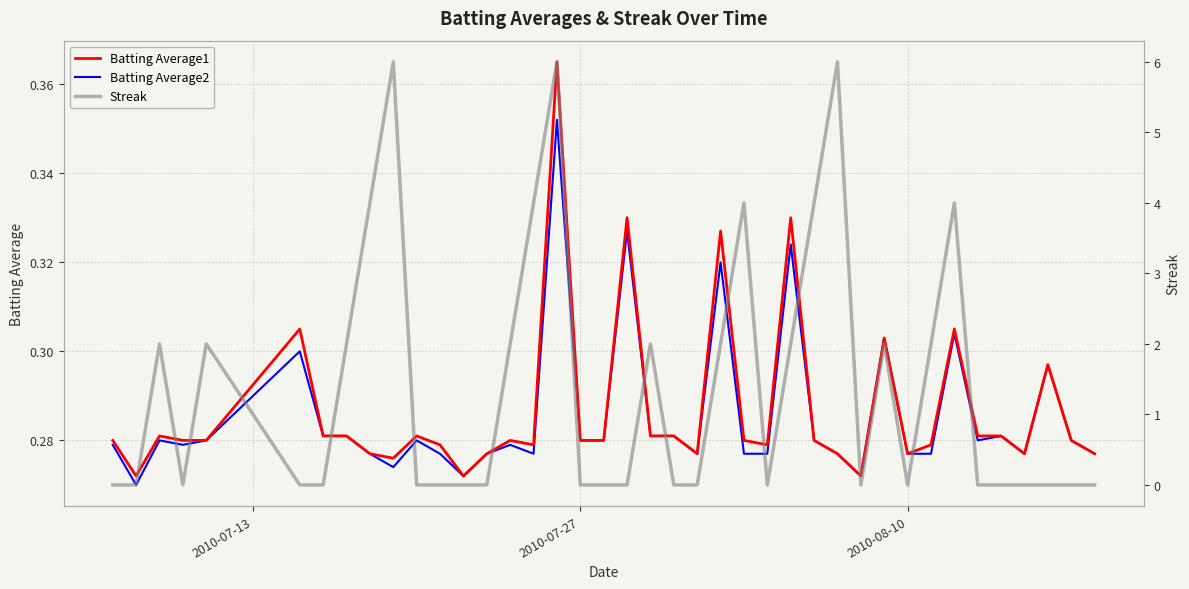

At how many categories does at least one series exceed 0?

40